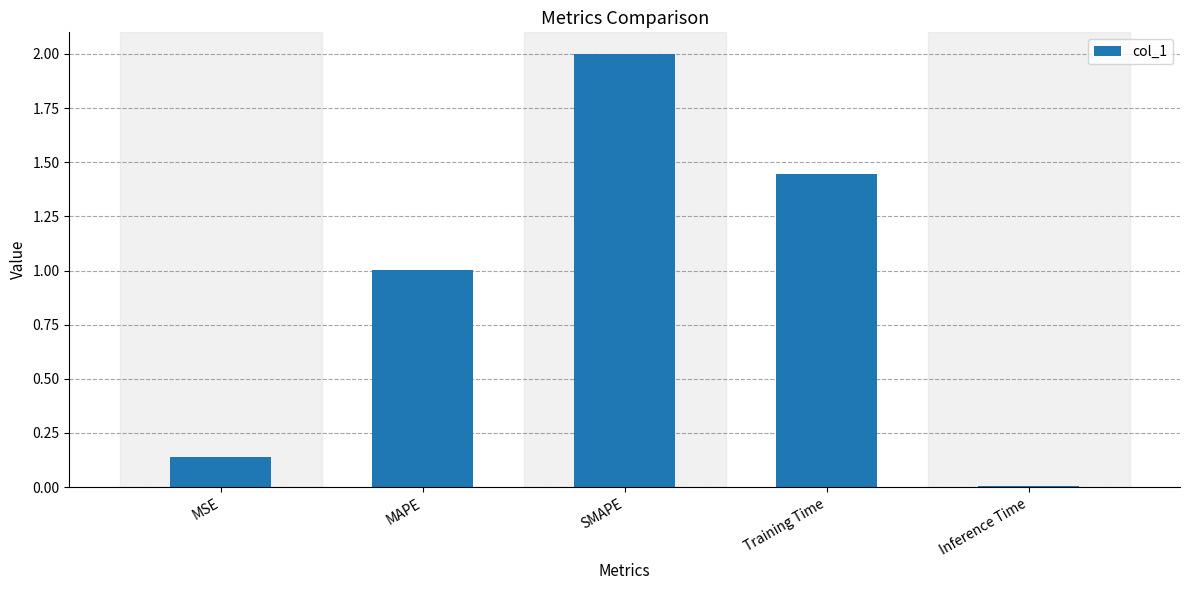

What is the average value?

0.9